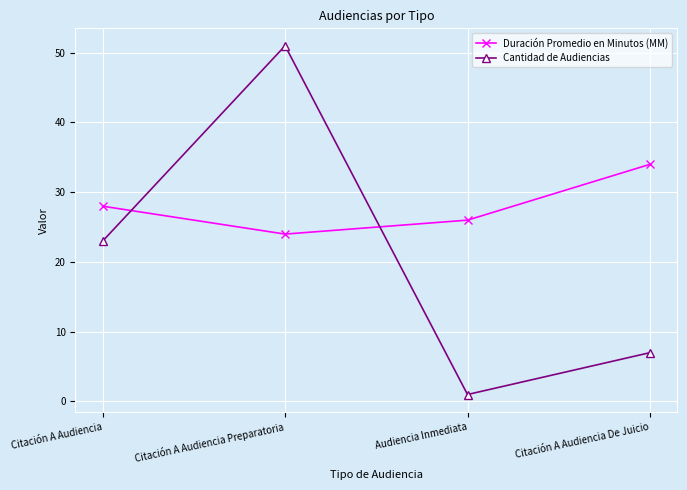

Is it true that Duración Promedio en Minutos (MM) equals 34 at Citación A Audiencia De Juicio?

True